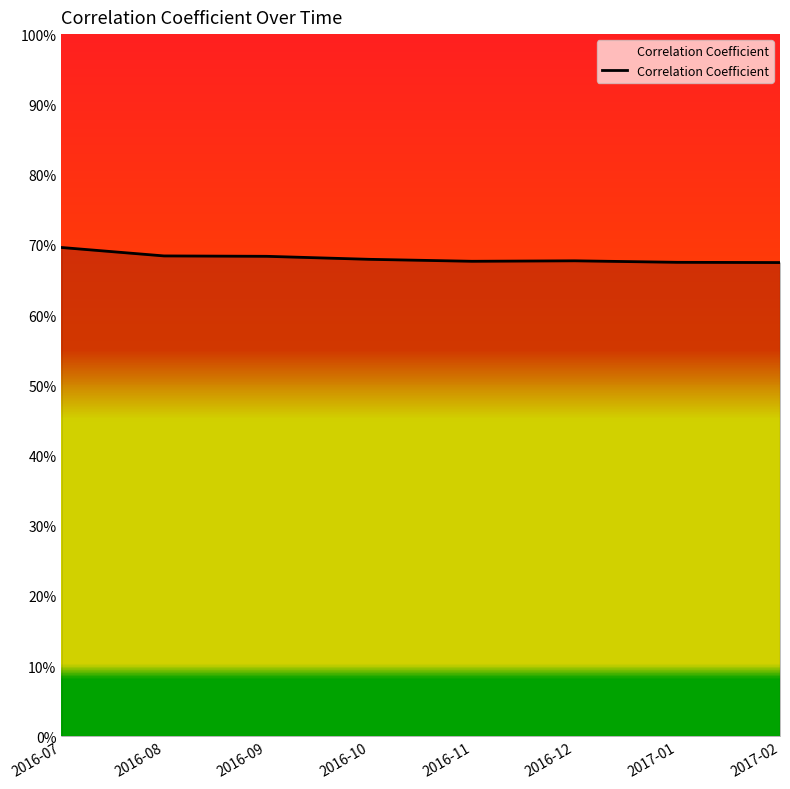

Does the chart have visible grid lines?

No